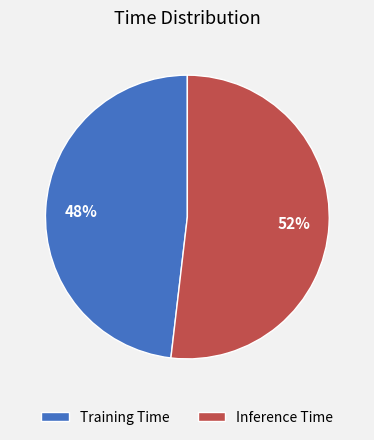

To the nearest percent, what is the difference between the Training Time and Inference Time slice percentages?

4%